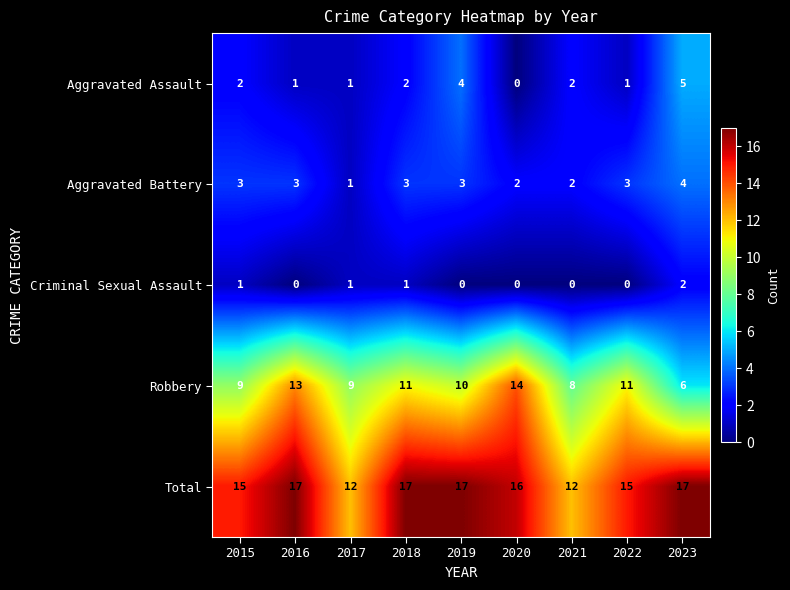

Rank the series at 2015 from highest to lowest value.

Total, Robbery, Aggravated Battery, Aggravated Assault, Criminal Sexual Assault